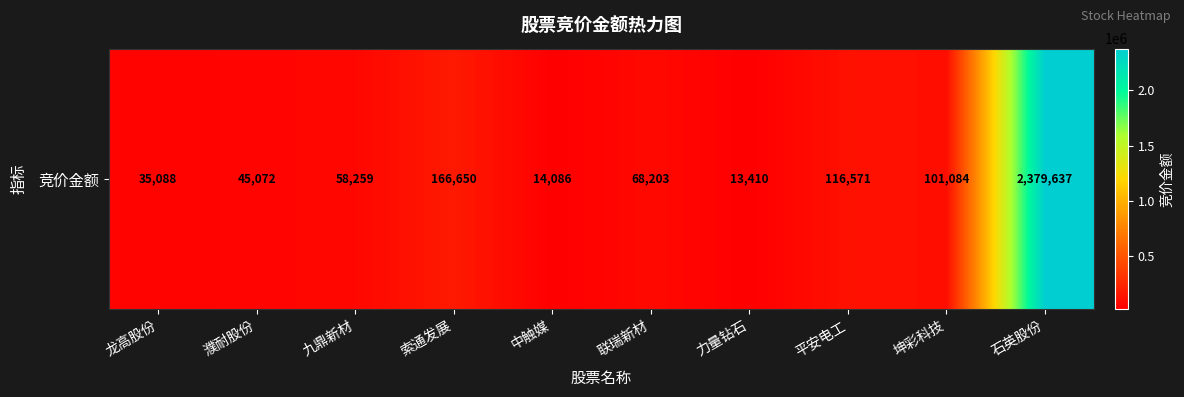

How many categories are shown in the chart?

10